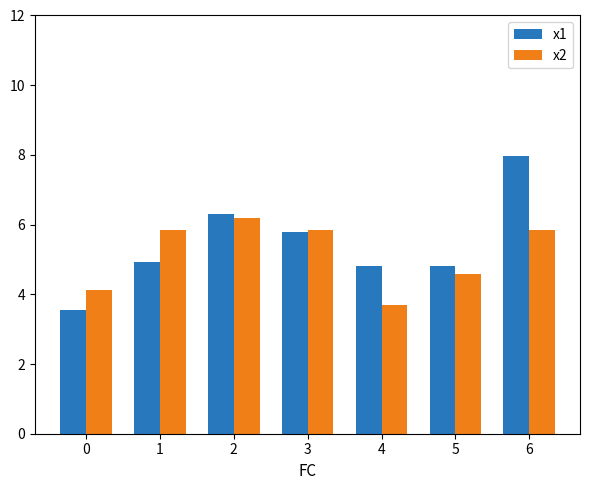

List the series in order of their peak value, highest first.

x1, x2